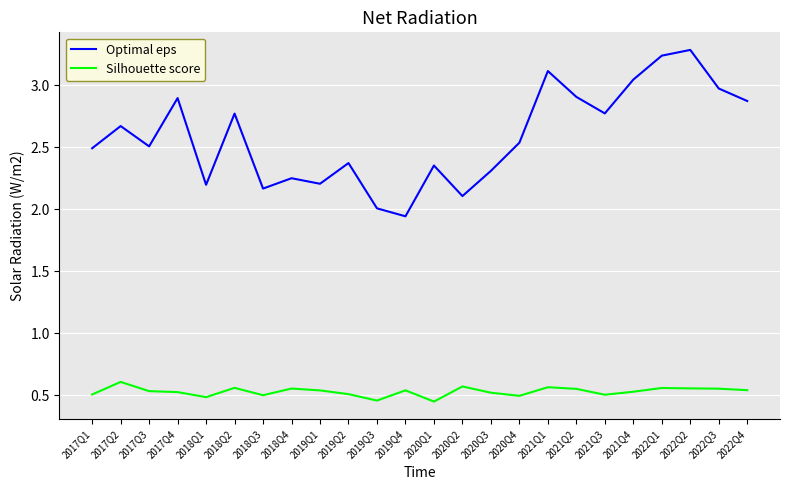

Which series has the largest total across all categories?

Optimal eps